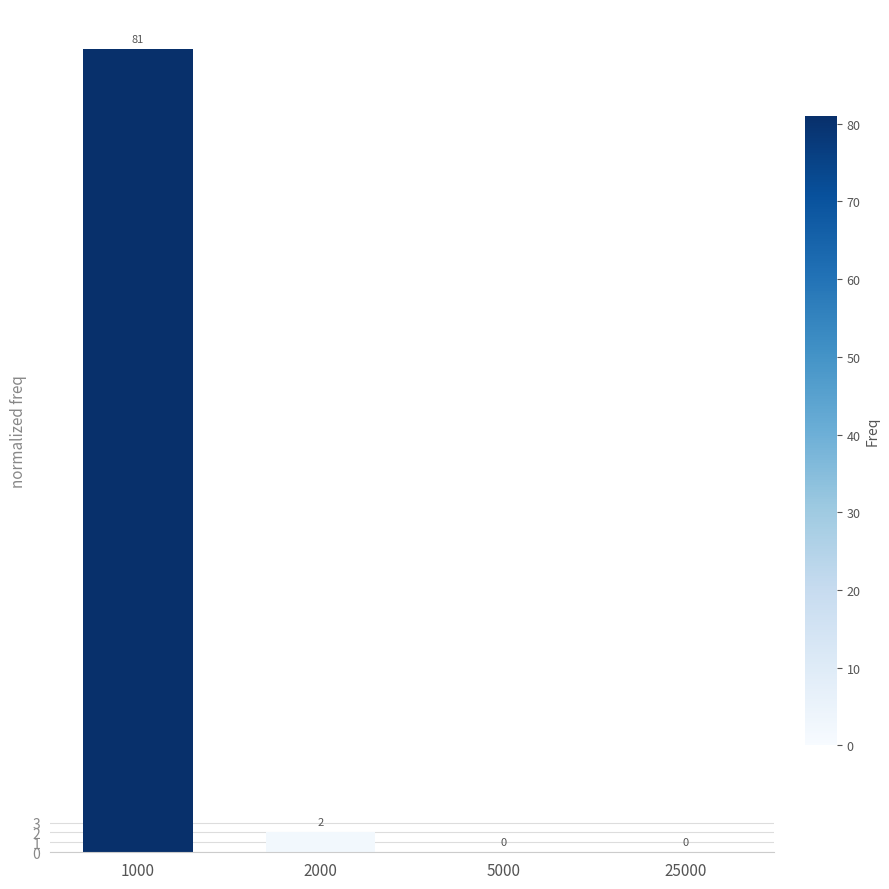

Which category has the highest value across all series?

1000